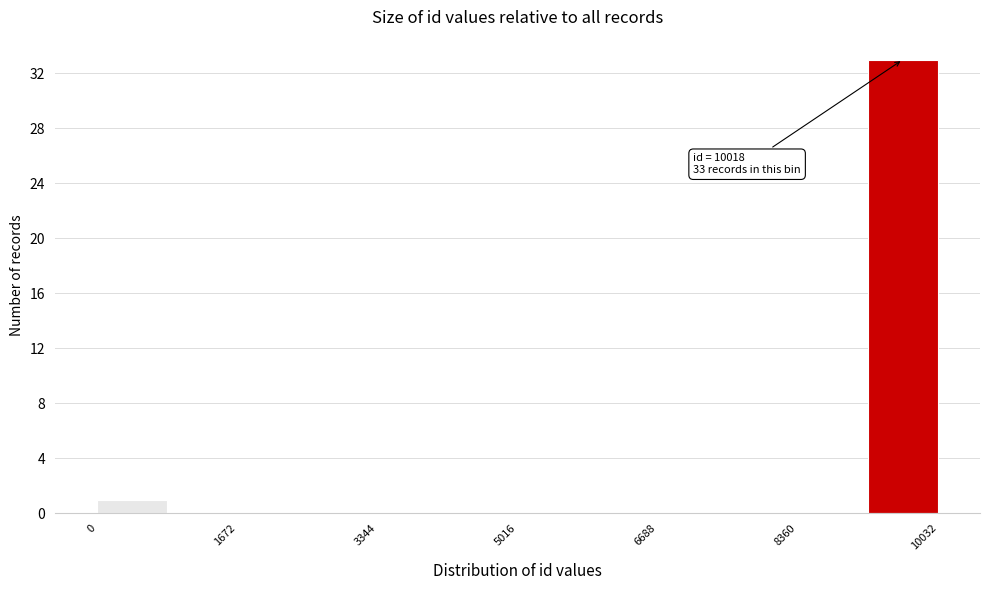

Which range on the x-axis has the tallest bar?

9200 to 10000